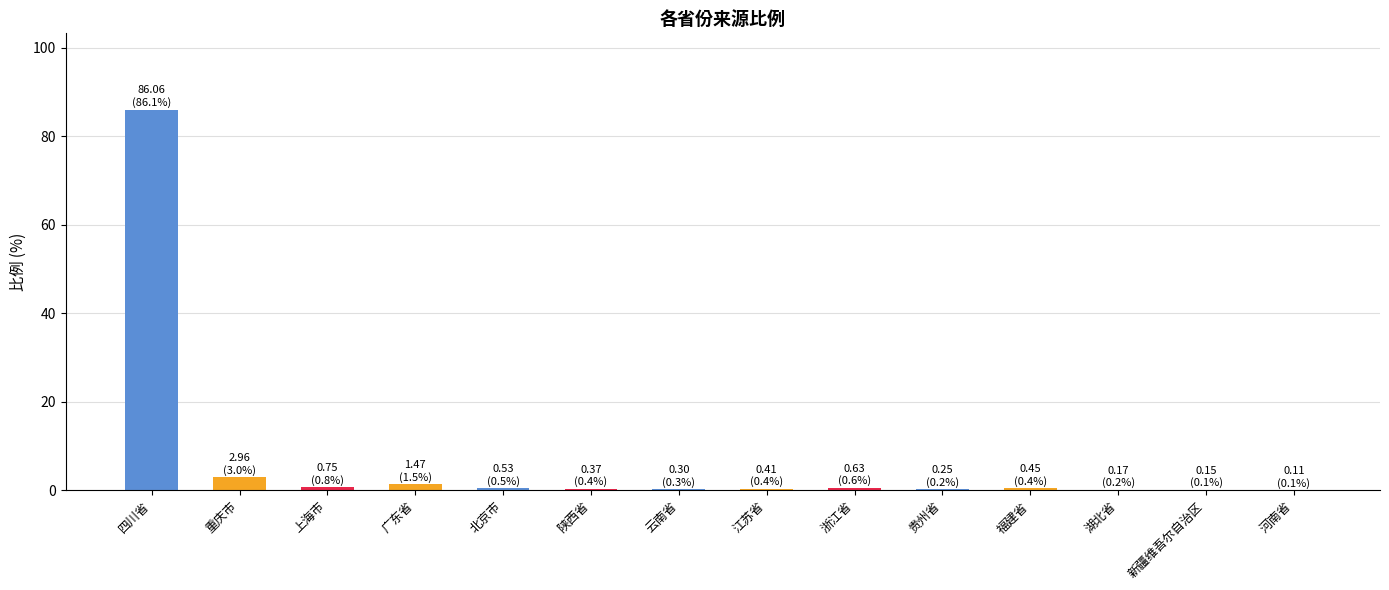

The value at 福建省 is 0.4. True or false?

True